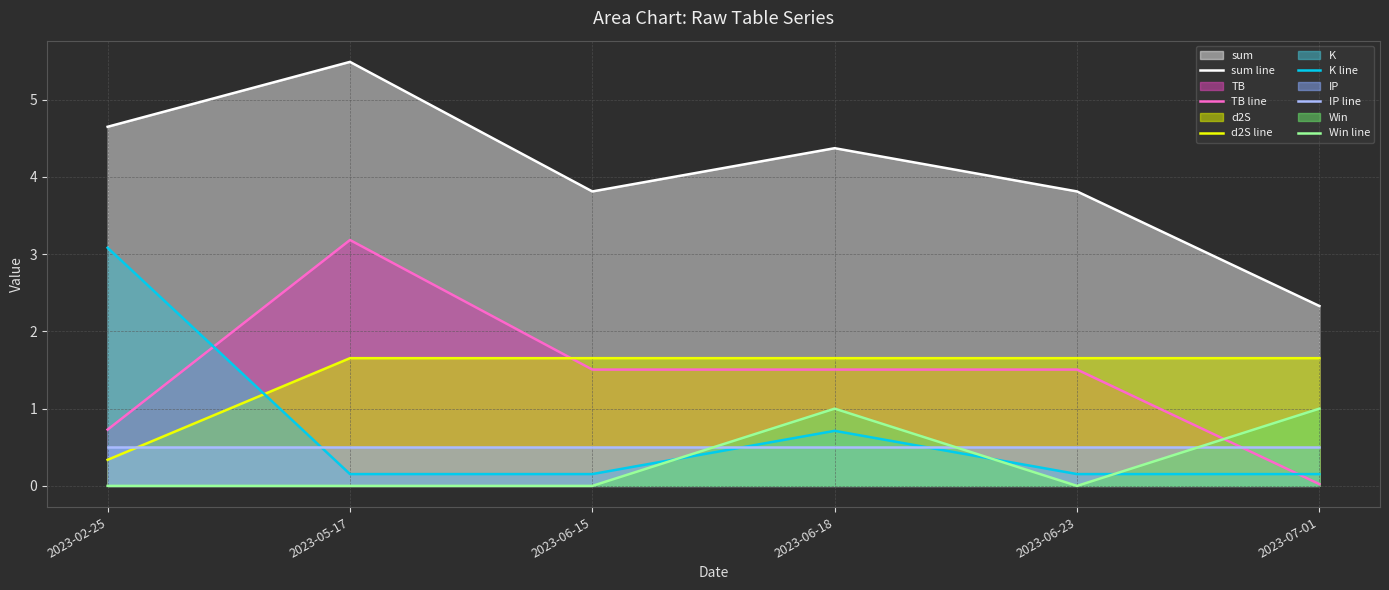

Rank the series at 2023-02-25 from lowest to highest value.

Win line, d2S line, IP line, TB line, K line, sum line